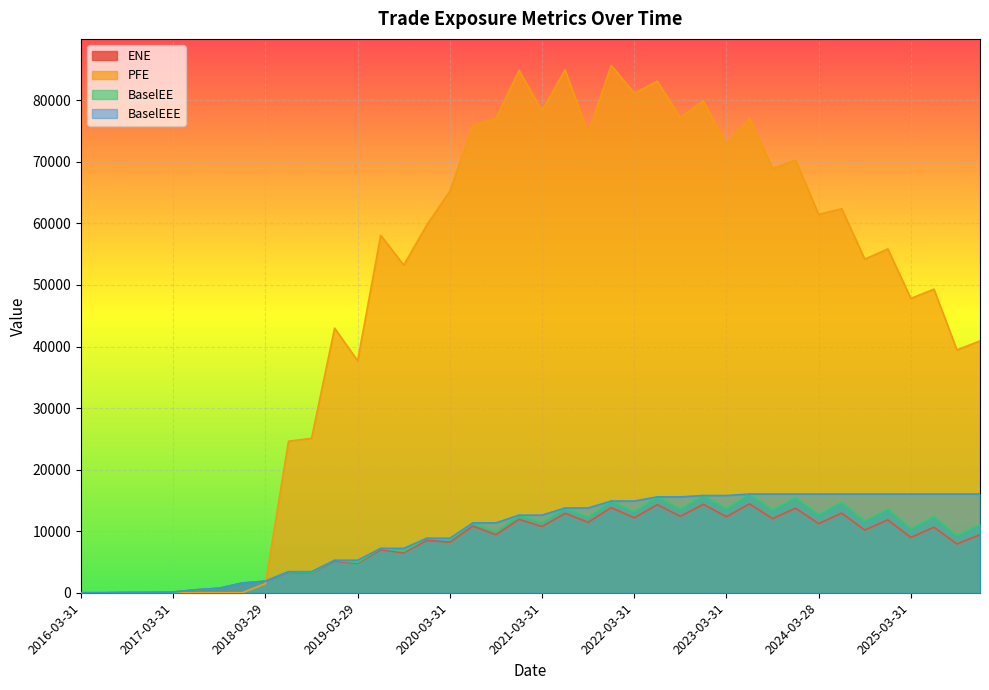

Which has a higher value, 2025-09-30 or 2018-03-29?

2025-09-30